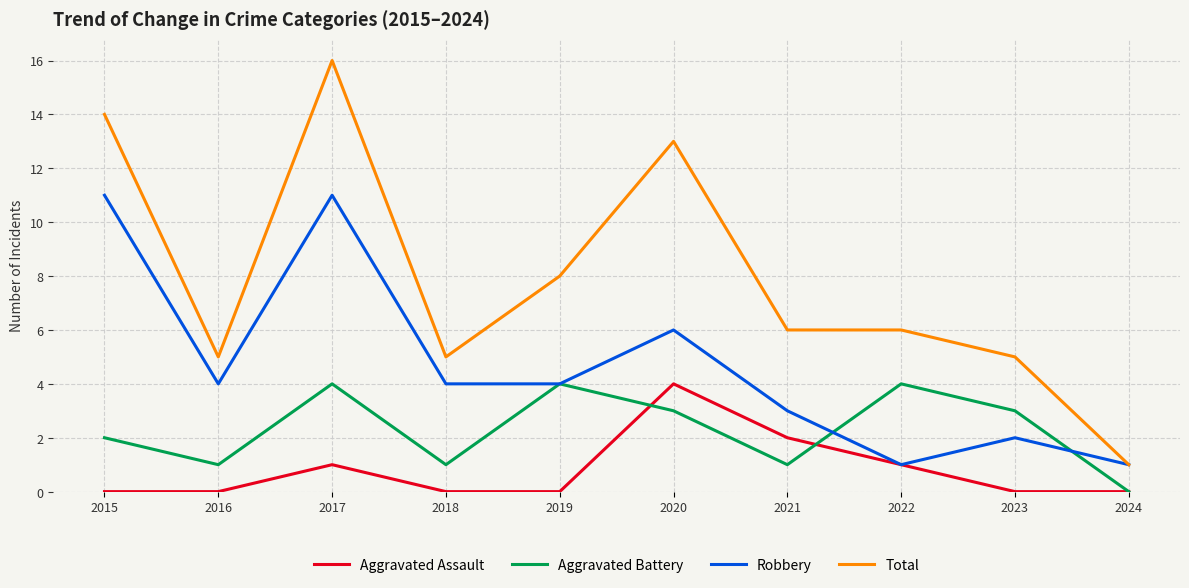

In Aggravated Battery, how many points are lower than both neighbors (excluding endpoints)?

3